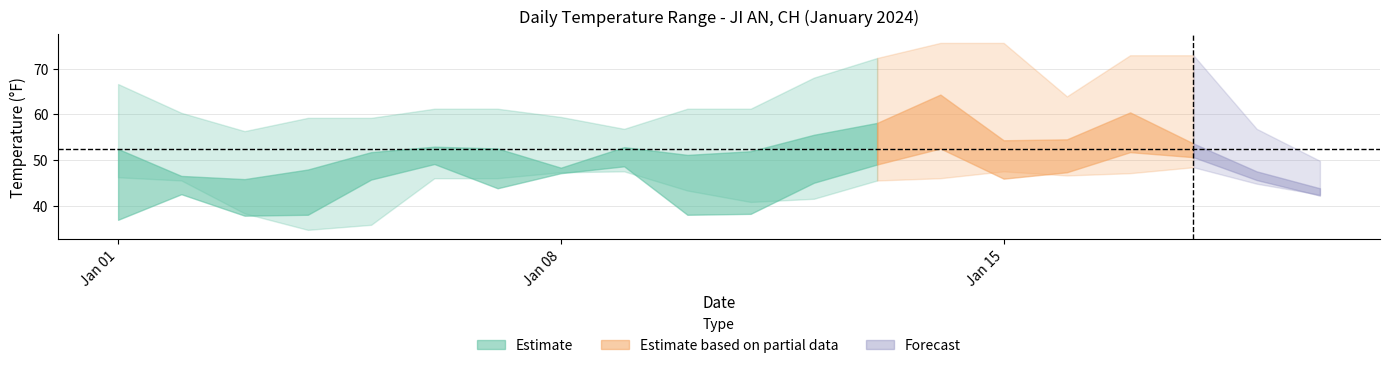

Is it true that TEMP equals 28.4 at 2024-01-20?

False